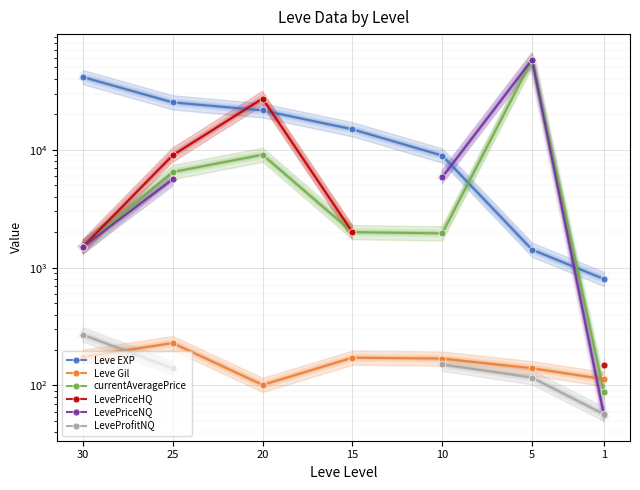

Between which two adjacent categories do Leve EXP and currentAveragePrice first intersect?

1 and 5